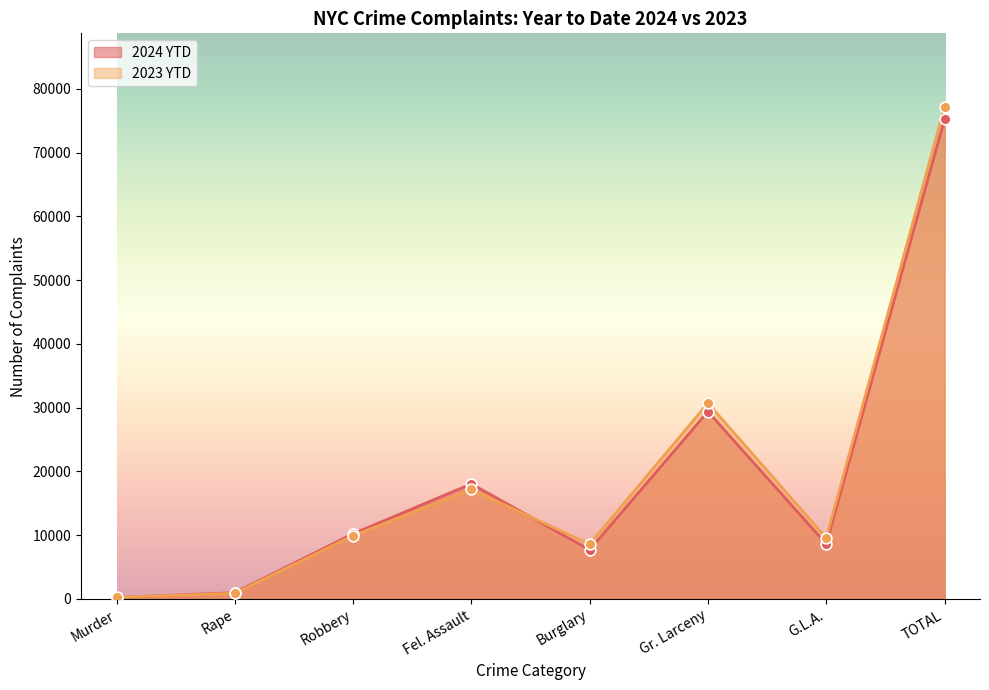

Which series reaches the minimum Y coordinate?

2024 YTD